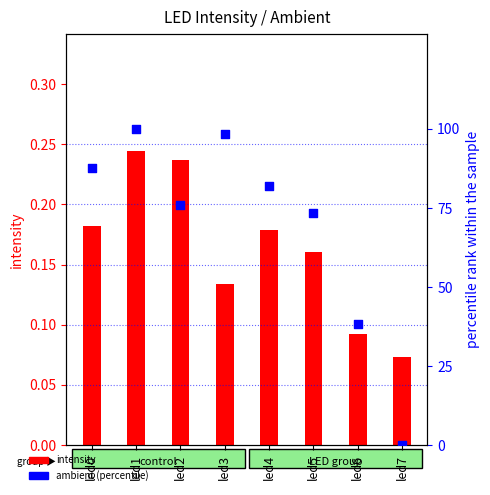

Is the value of ambient (percentile) at led2 greater than the value of intensity at led5?

Yes